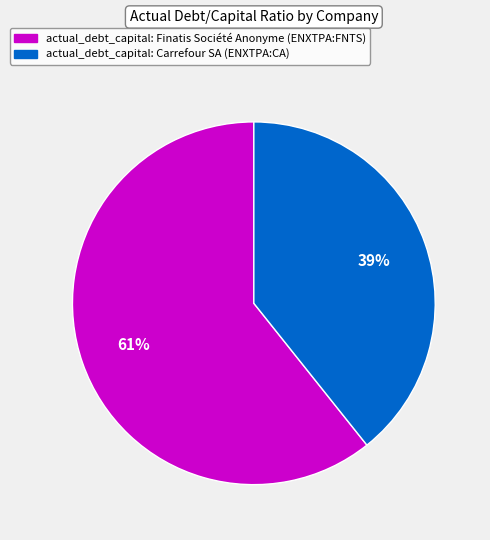

To the nearest percent, what is the average slice percentage?

50%